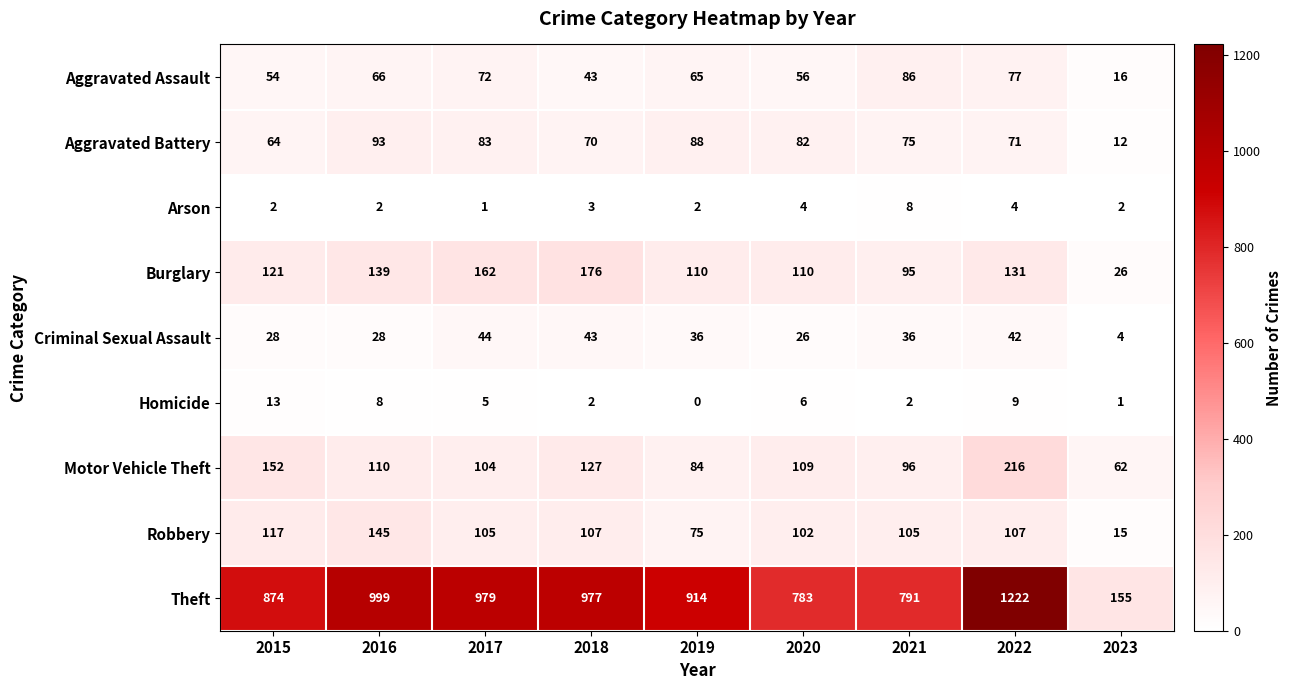

What is the average value of the Motor Vehicle Theft series?

118